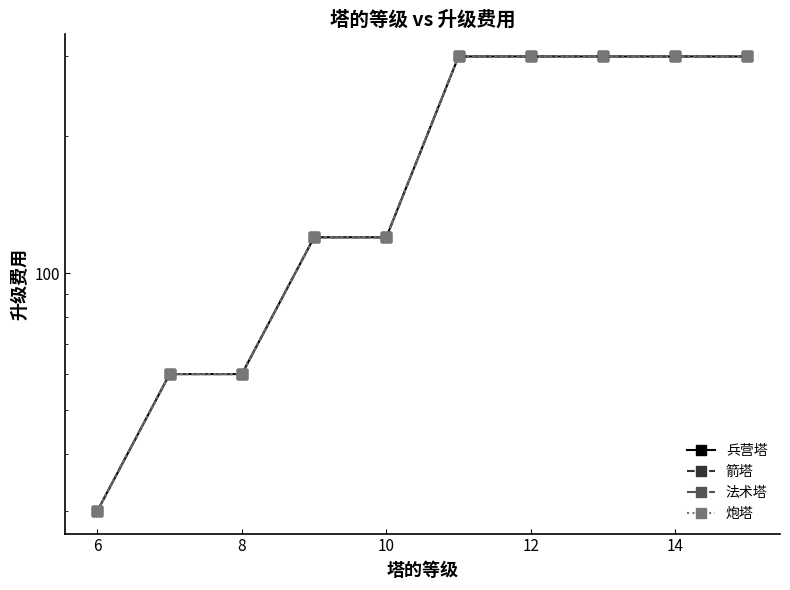

What is the difference between the 炮塔 values at 14 and 8?

240